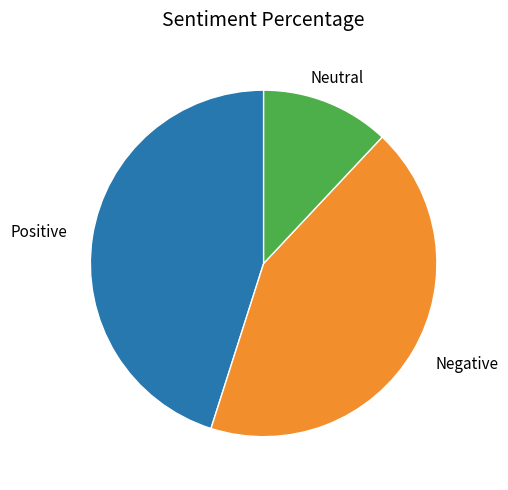

Is there any slice that represents more than half of the pie?

No